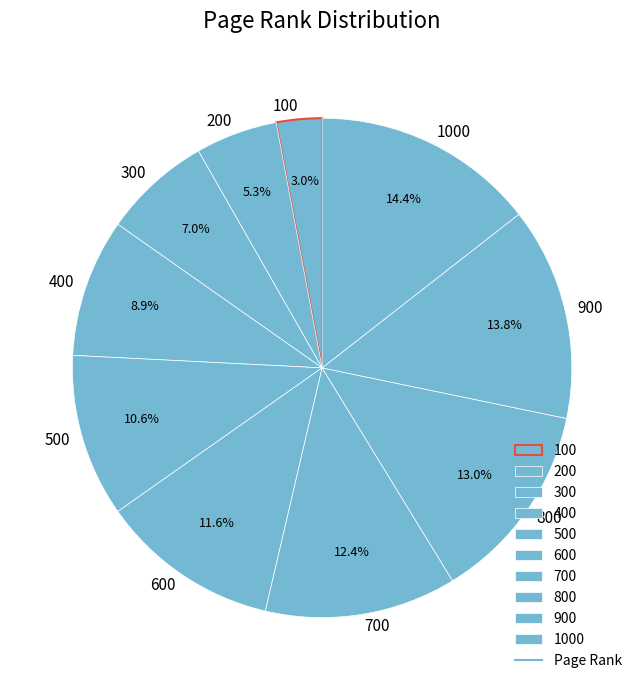

Which category has the smallest portion of the pie?

100